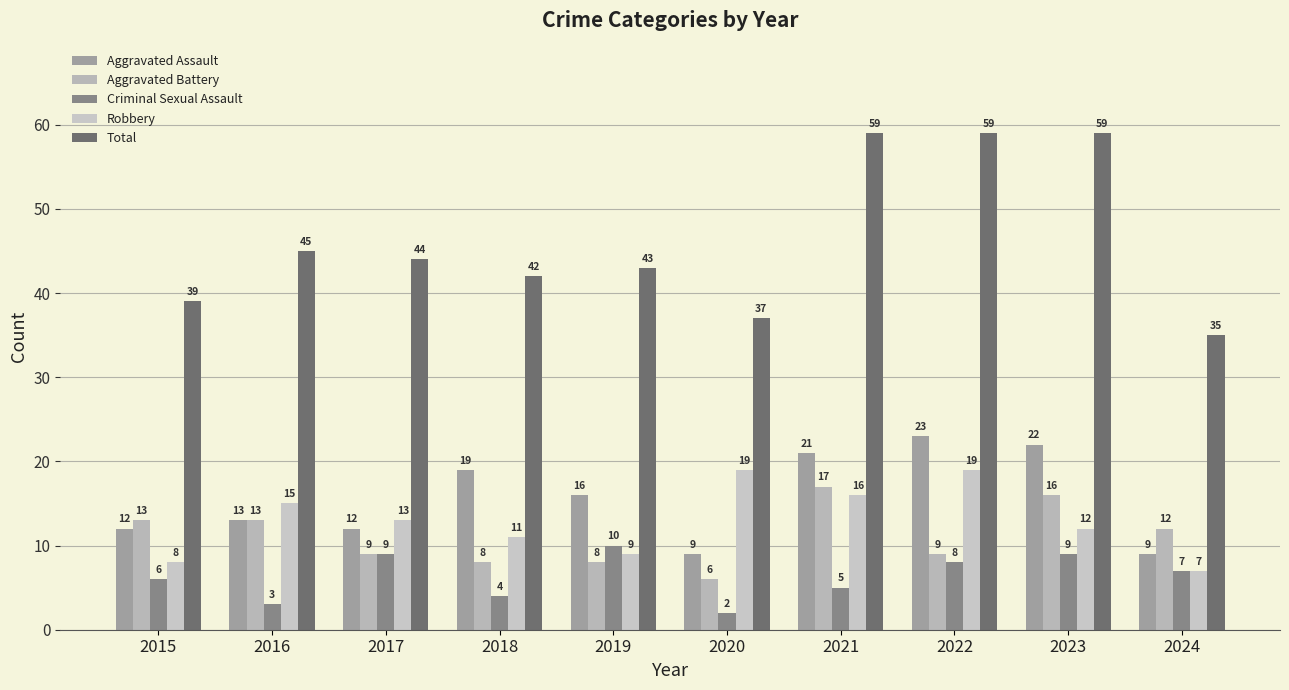

Rank the series by their maximum value, from lowest to highest.

Criminal Sexual Assault, Aggravated Battery, Robbery, Aggravated Assault, Total